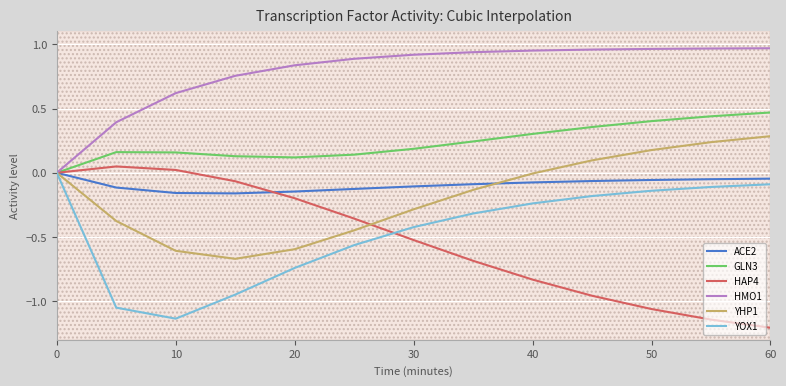

What is the difference between the second highest and minimum values in the HMO1 series?

1.0